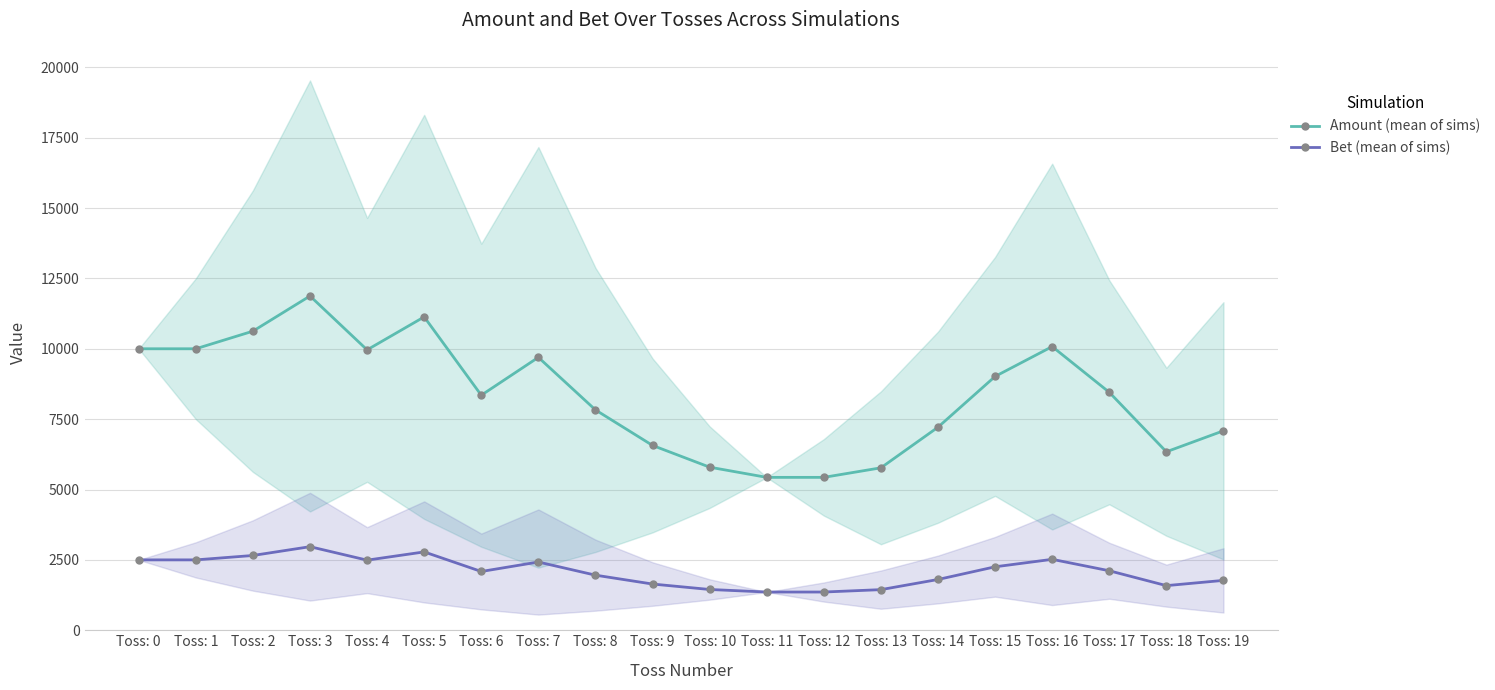

Which series has the largest range (max minus min)?

Amount (mean of sims)